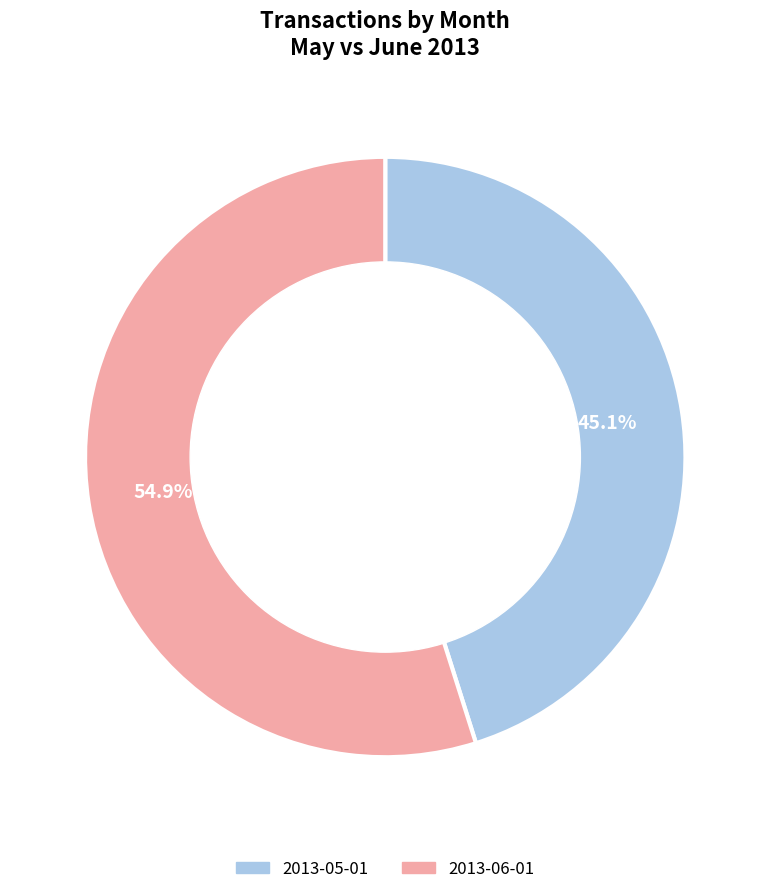

What is the ratio of the value at 2013-06-01 to the value at 2013-05-01?

1.2